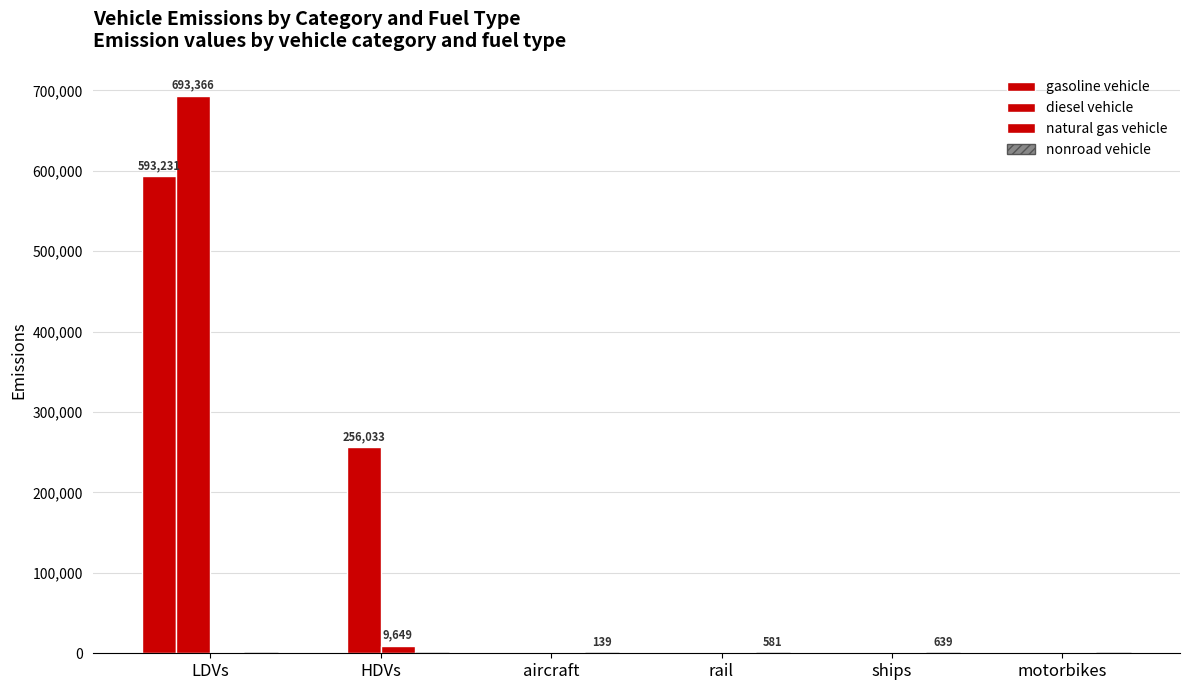

List the series in order of their peak value, highest first.

diesel vehicle, gasoline vehicle, natural gas vehicle, nonroad vehicle